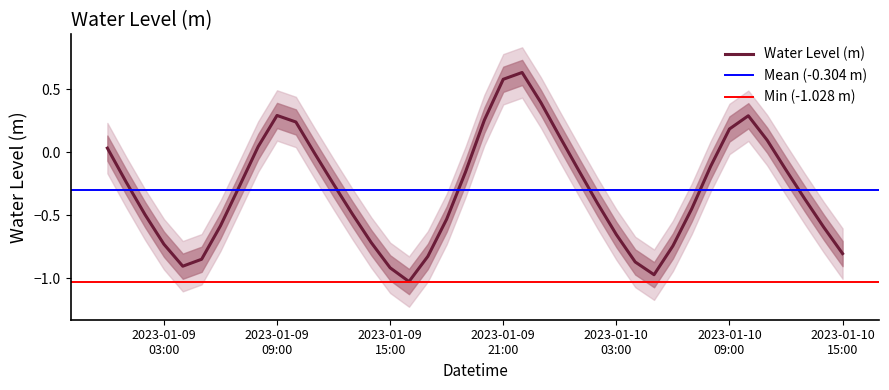

How many points are higher than both their immediate neighbors (excluding endpoints)?

3